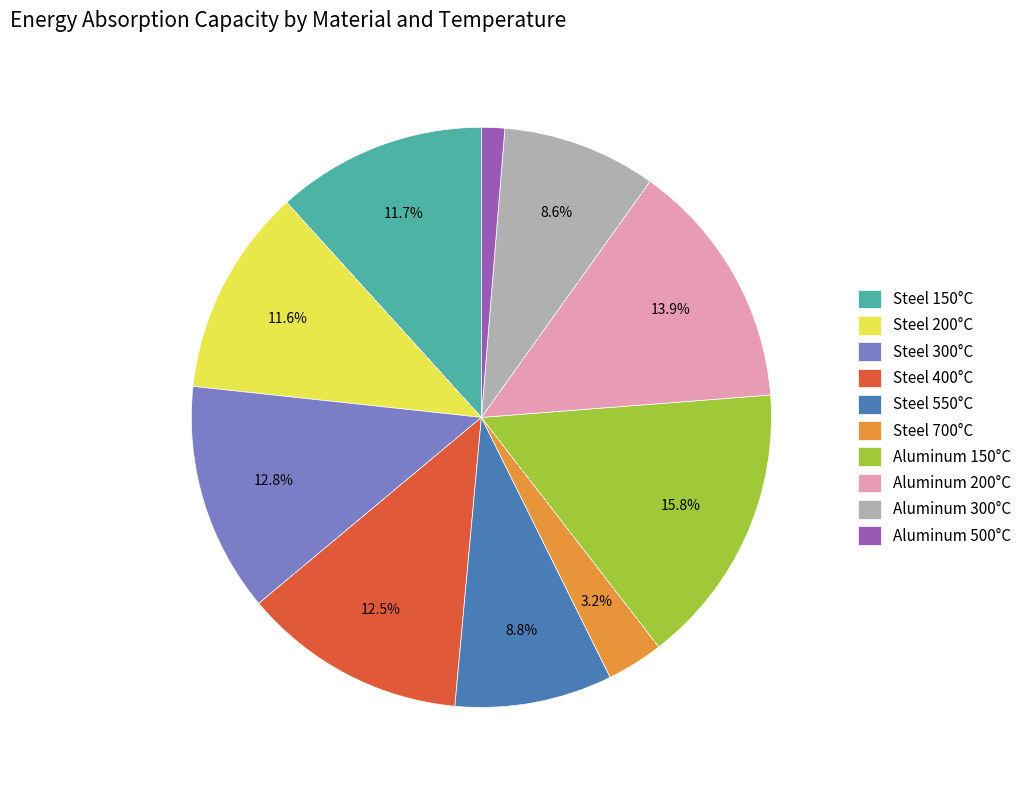

Between Steel 550°C and Steel 200°C, which is larger?

Steel 200°C